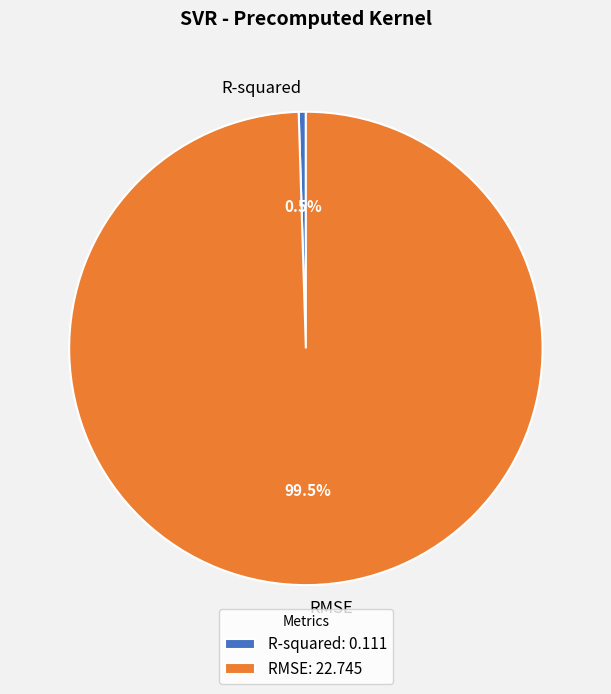

What percentage is NOT represented by R-squared?

99.5%